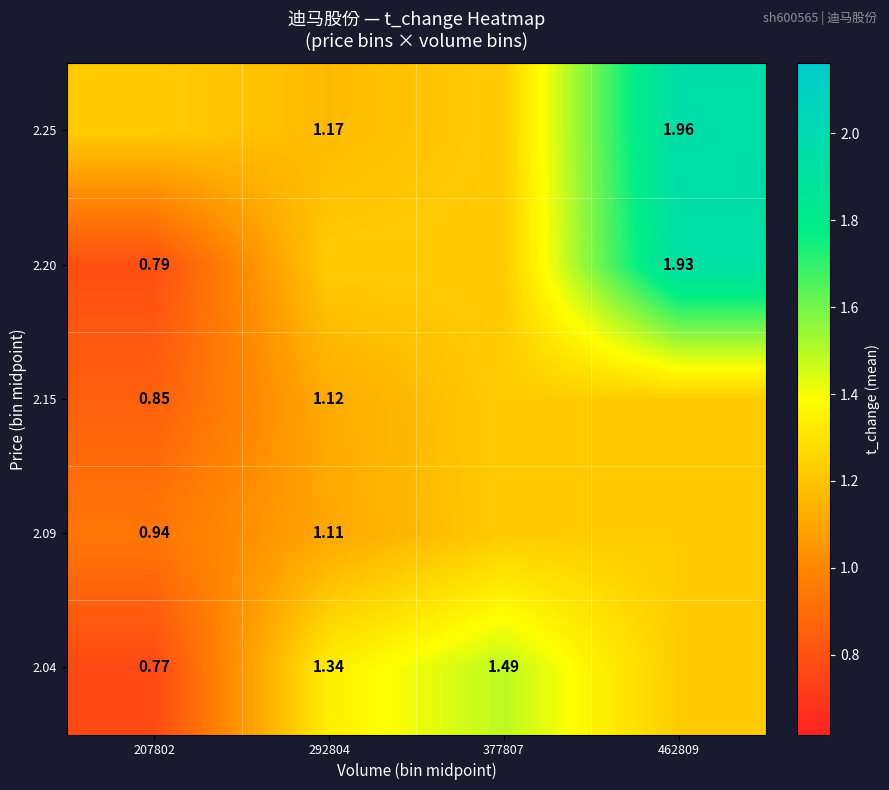

Is it true that 2.15 equals 2.1 at 377807?

False